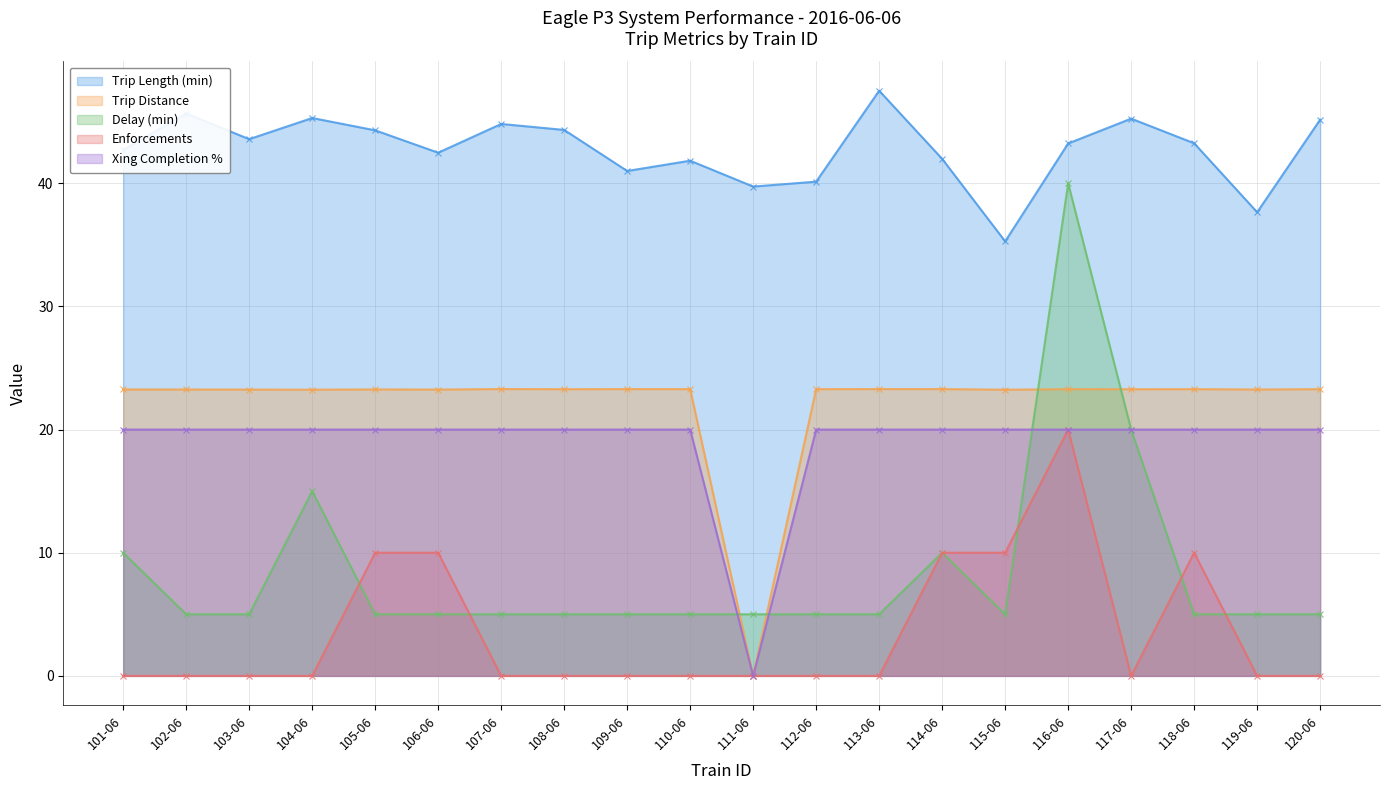

Between 104-06 and 118-06, which series saw the biggest shift?

Delay (min)